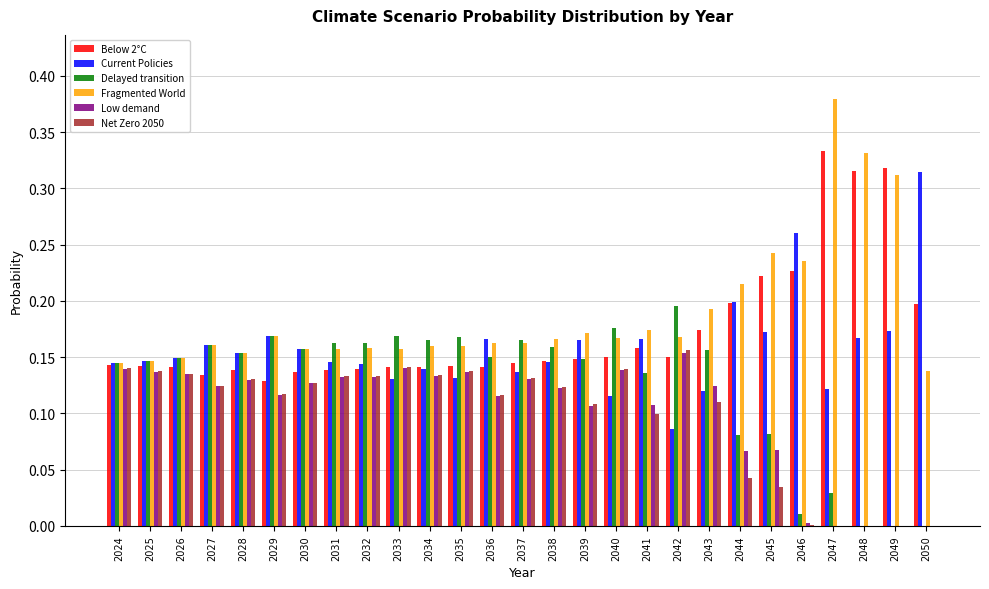

Which series has the largest total across all categories?

Fragmented World